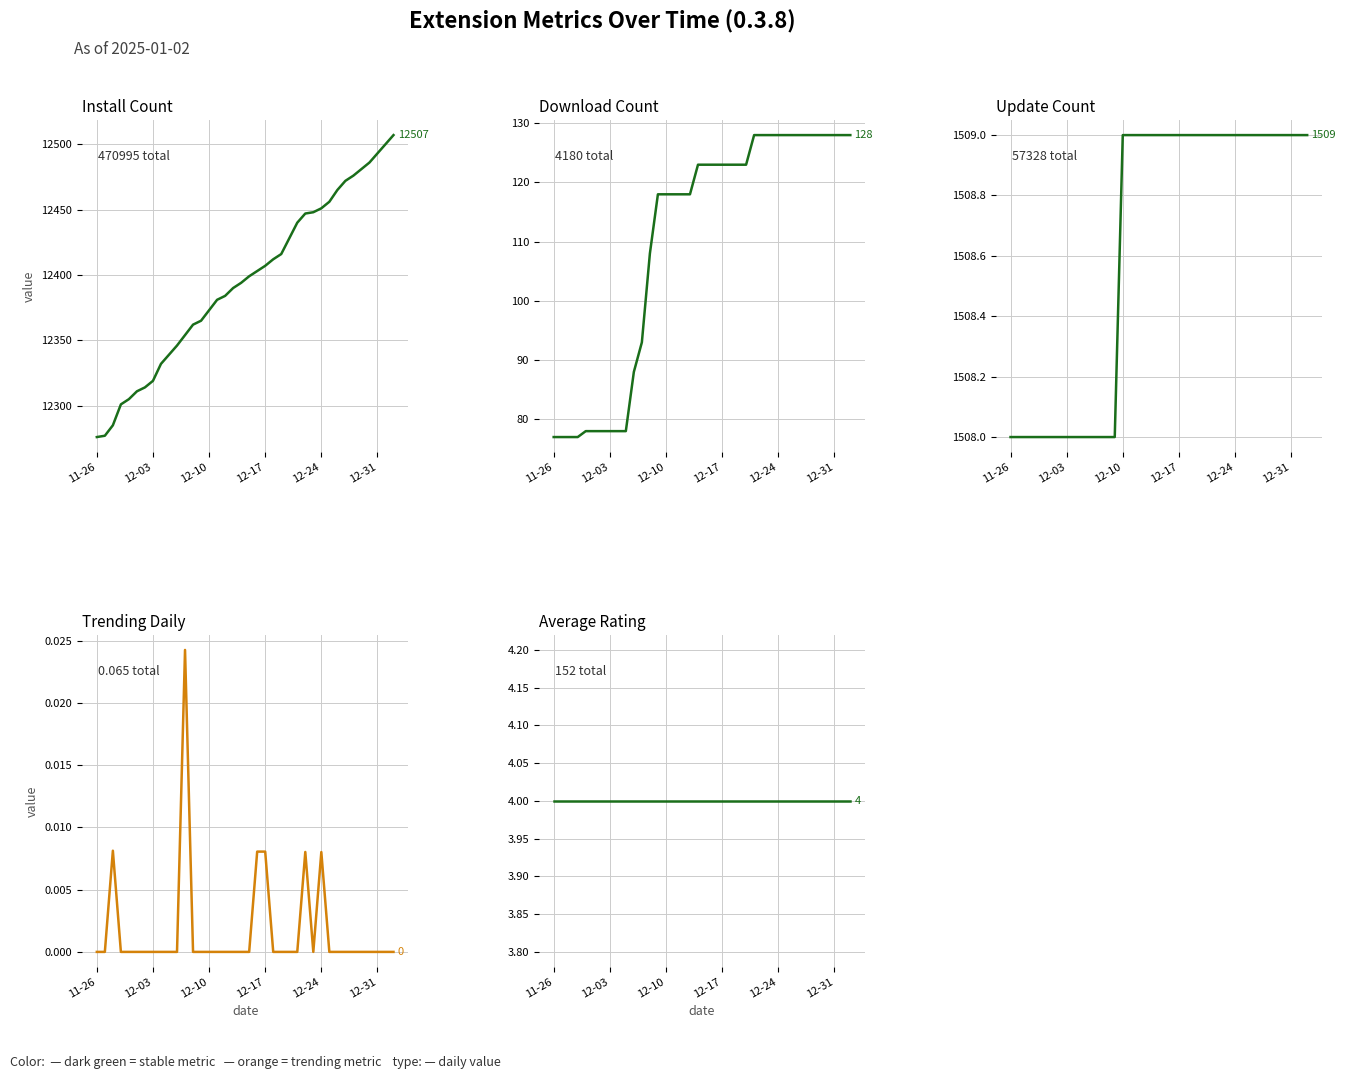

At 19, list the series in order from smallest to largest.

trendingdaily, averagerating, downloadCount, updateCount, install